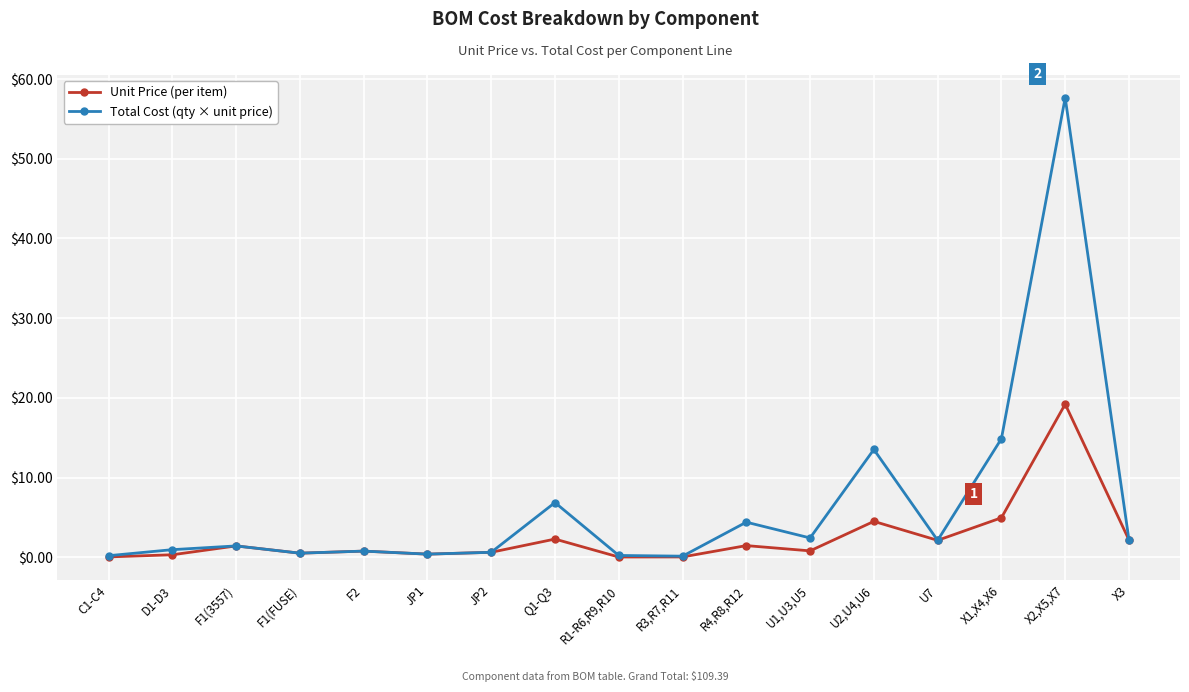

What is the maximum value shown in the chart?

57.7